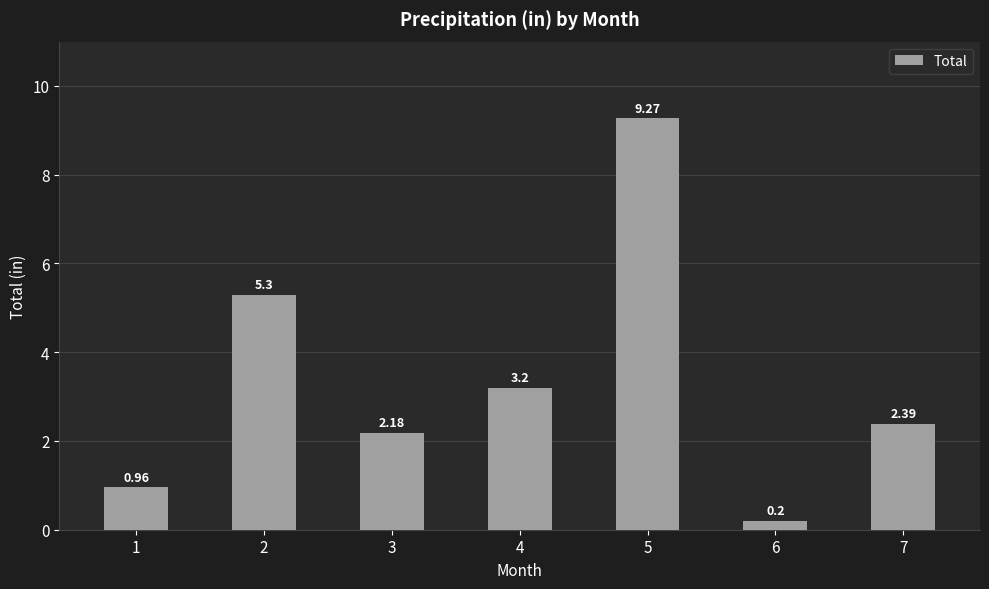

What is the average value?

3.4